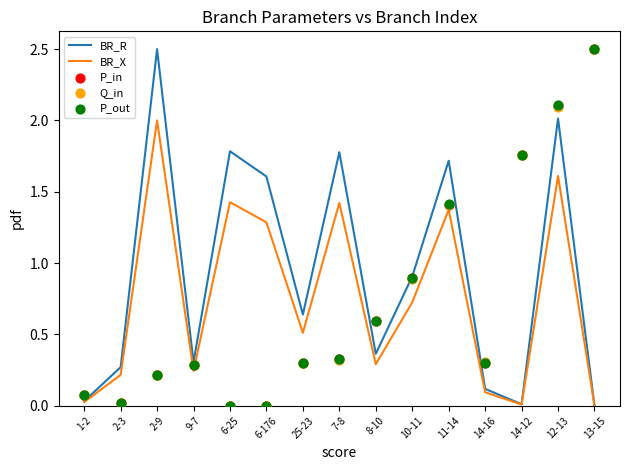

Which series contains the lowest Y value?

BR_R